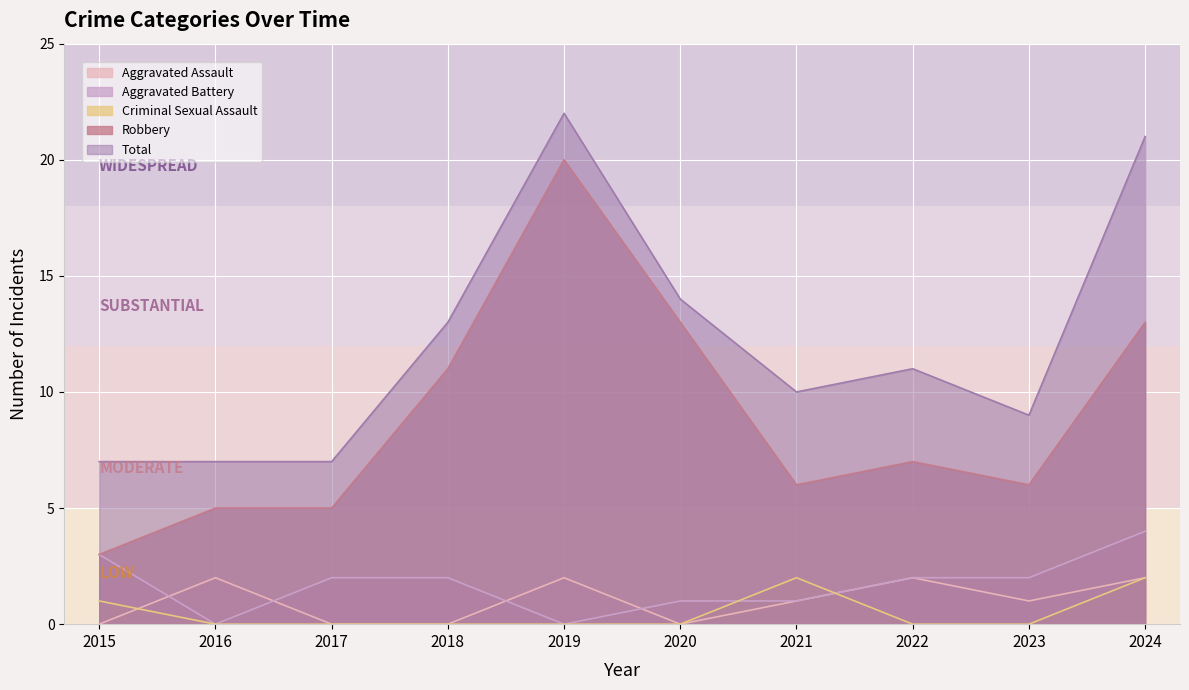

What is the sum of the Total values at 2020 and 2018?

27